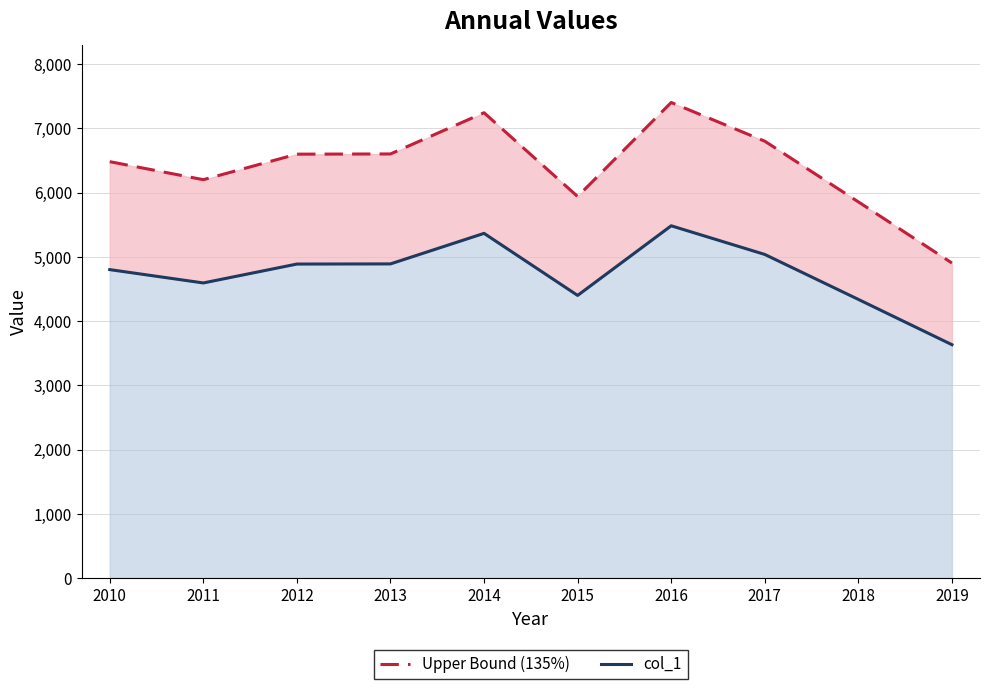

How many interior local peaks does the Upper Bound (135%) series have?

2